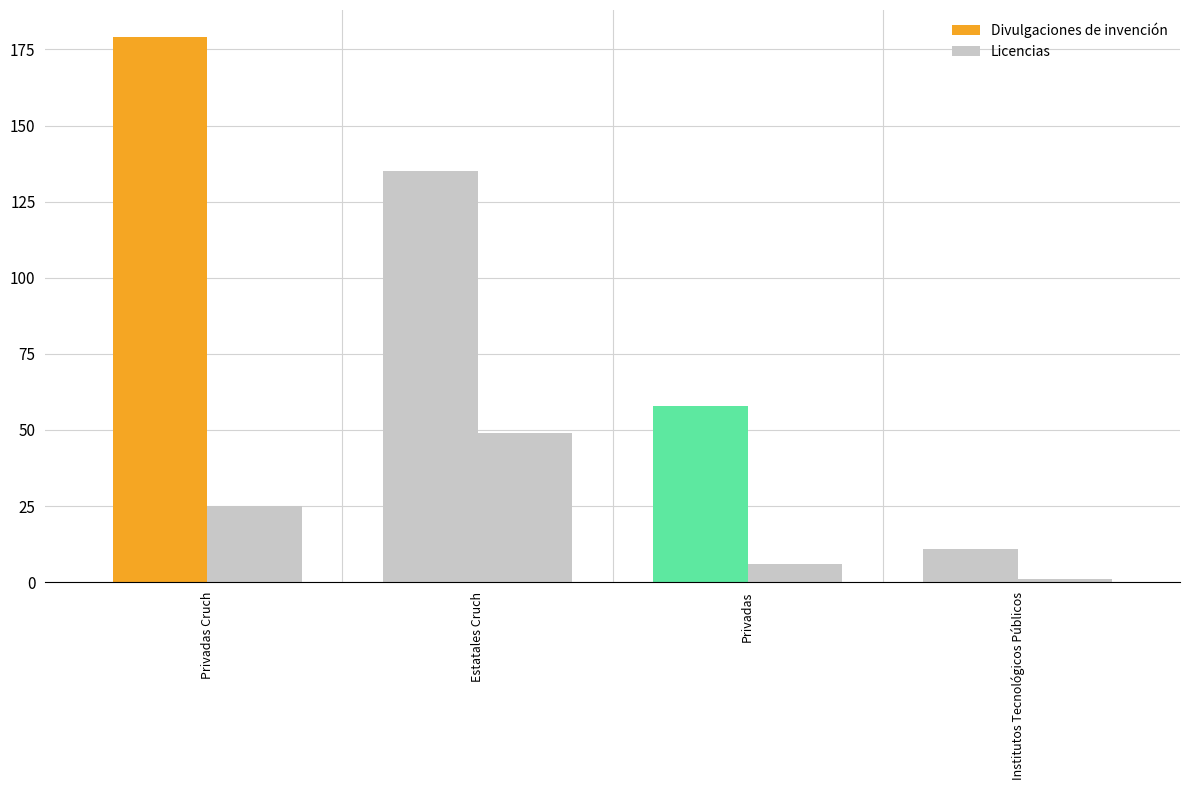

Rank the categories by Licencias value from lowest to highest.

Institutos Tecnológicos Públicos, Privadas, Privadas Cruch, Estatales Cruch